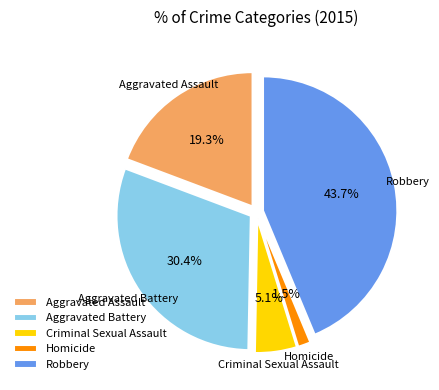

To the nearest percent, what is the average slice percentage?

20%